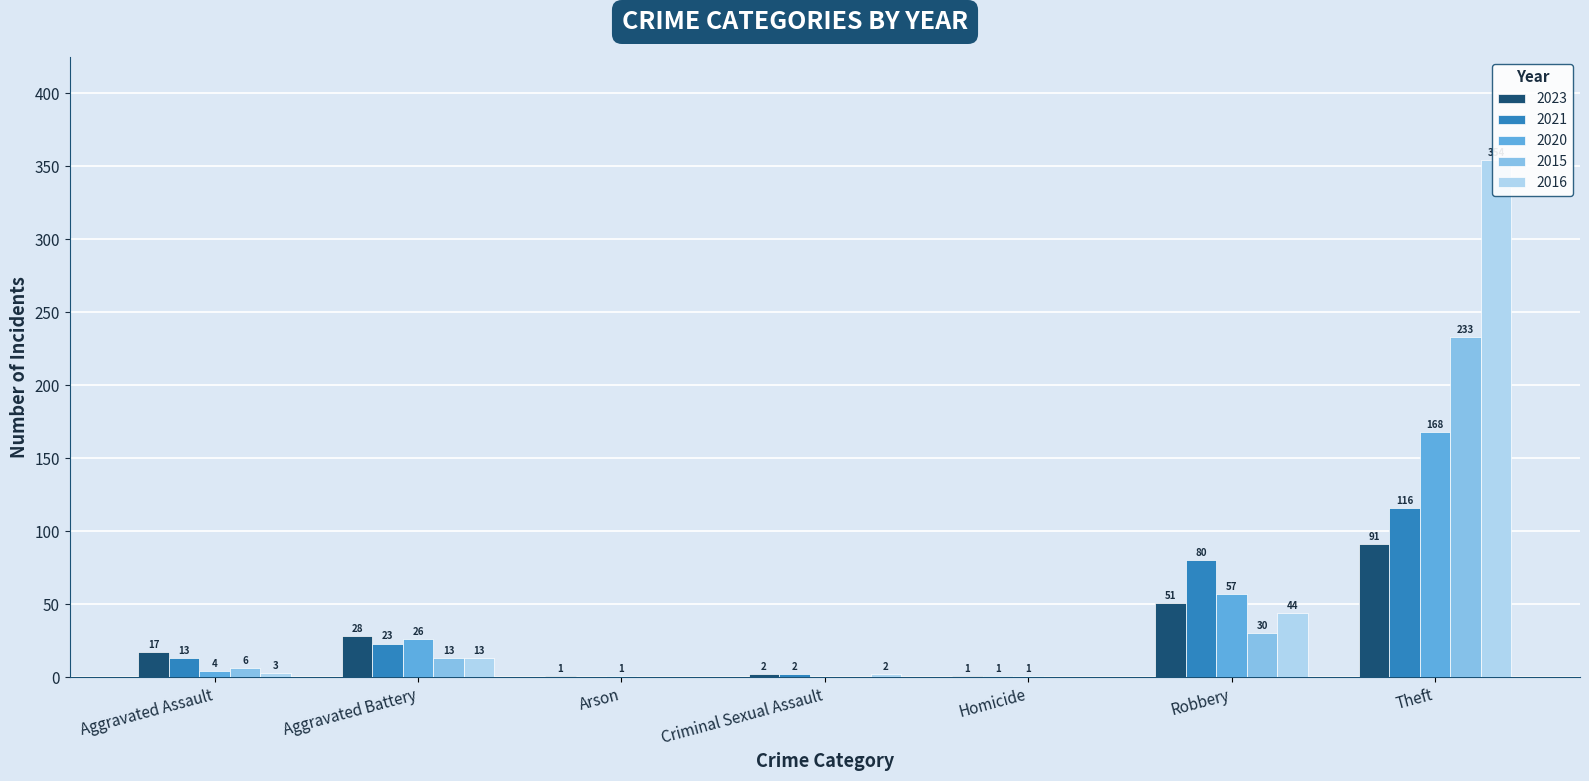

The value of 2016 at Criminal Sexual Assault is 3. True or false?

False